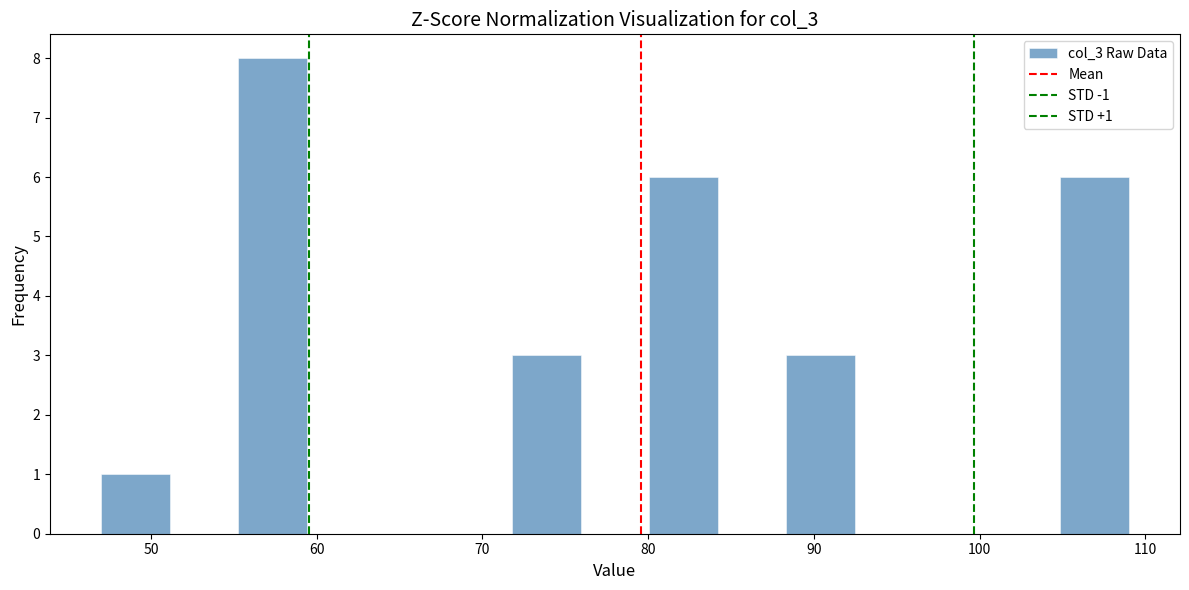

Over which range of the x-axis is the bar tallest?

55 to 59